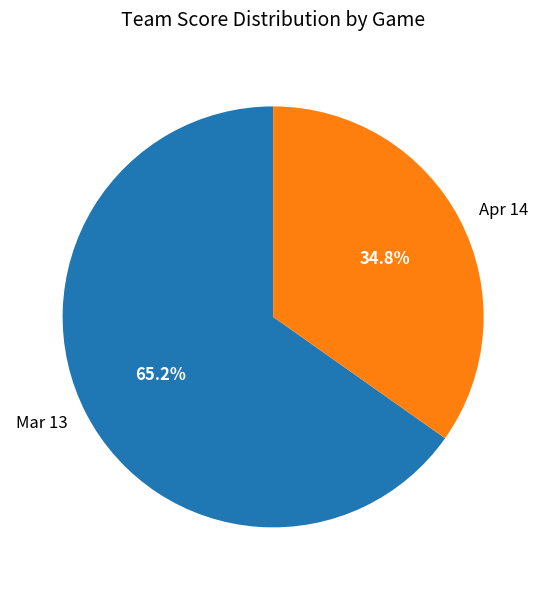

Is there a majority slice in this chart?

Yes